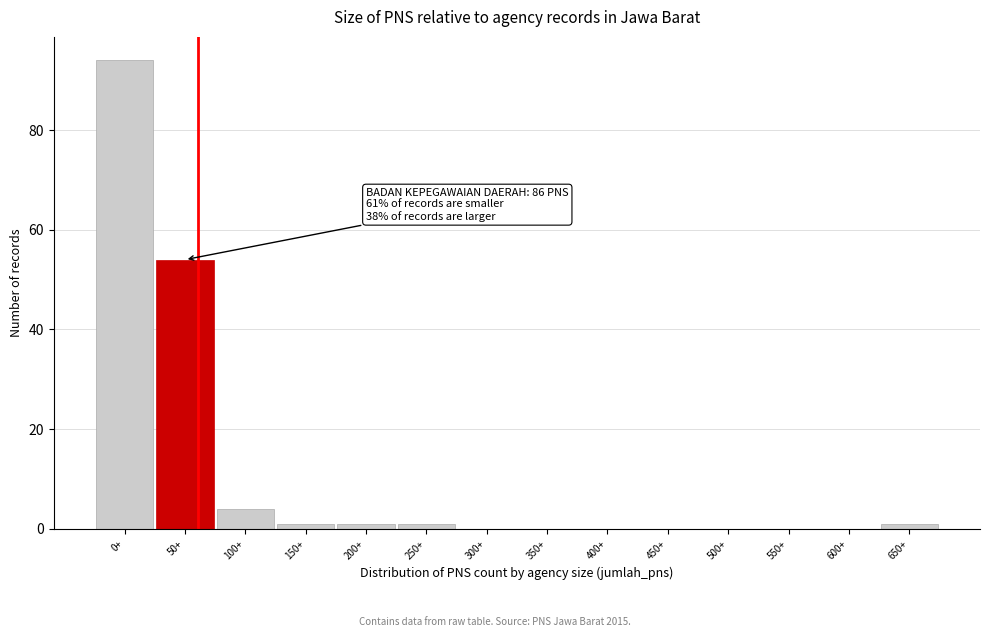

Reading left to right, what are all the values shown in this chart?

0+=94	50+=54	100+=4	150+=1	200+=1	250+=1	300+=0	350+=0	400+=0	450+=0	500+=0	550+=0	600+=0	650+=1